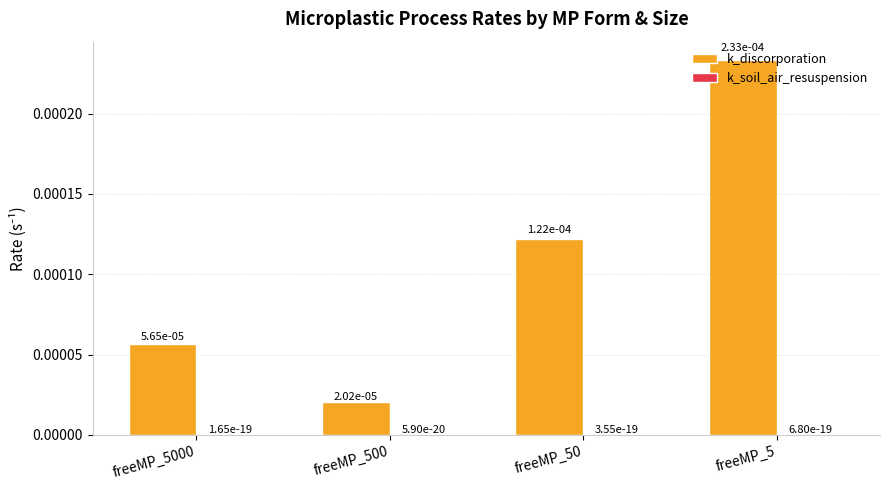

The k_discorporation series shows 0.0 at freeMP_50. True or false?

True